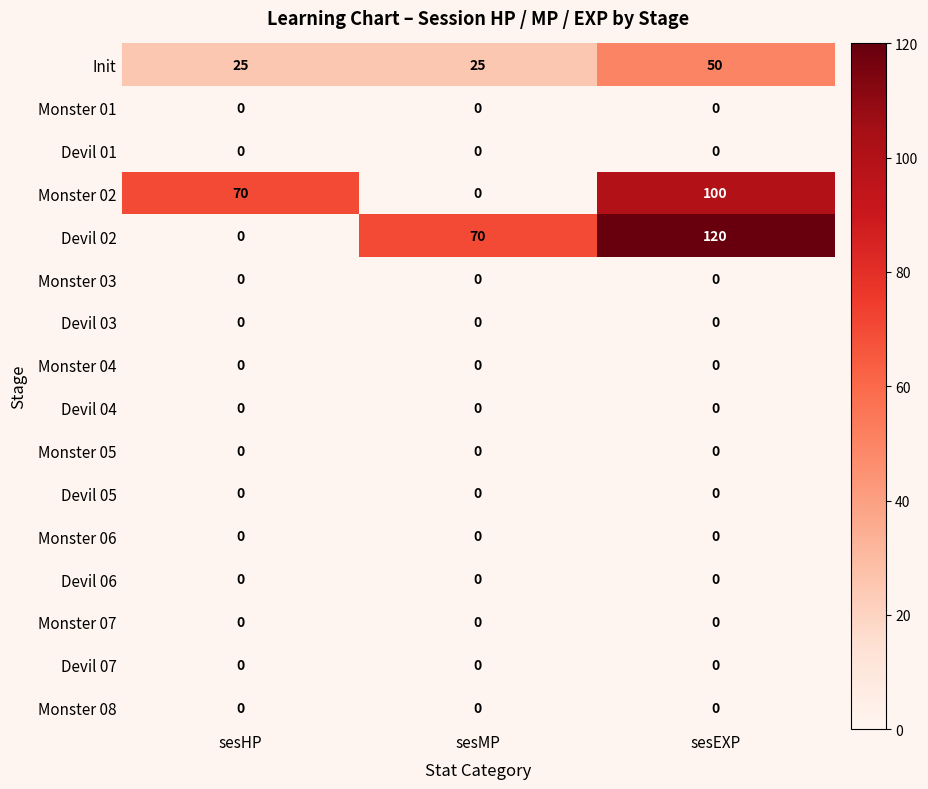

What is the spread (max minus min) of values at sesHP?

70